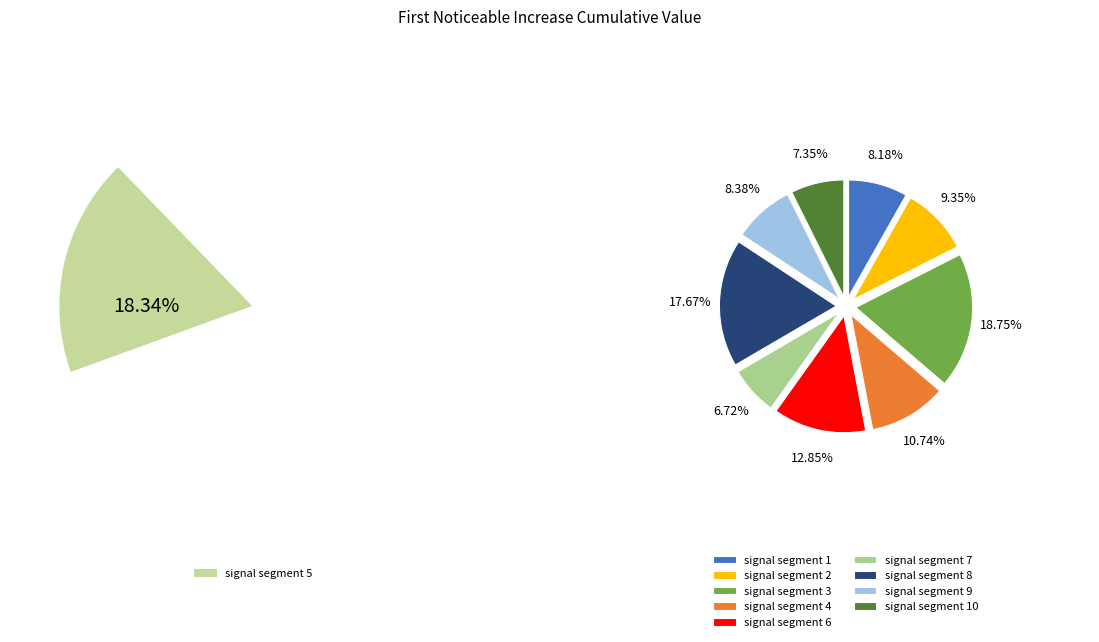

Is it true that signal segment 5 is 18% of the pie?

True